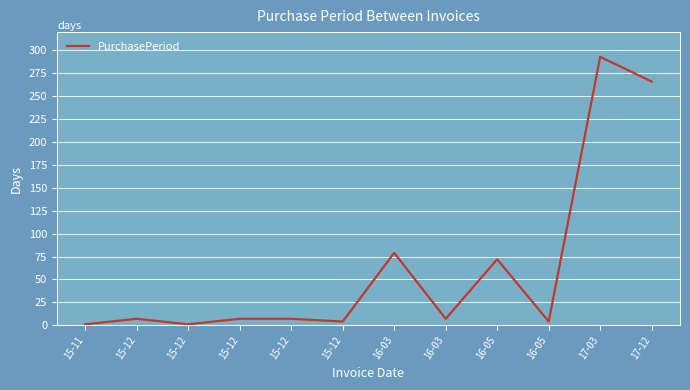

Between 16-05 and 16-03, which is larger?

16-03